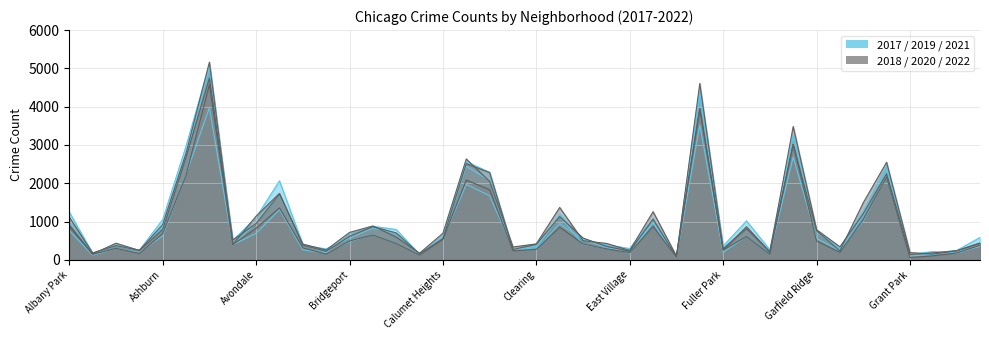

Rank the categories by 2019 value from highest to lowest.

Austin, Englewood, Garfield Park, Auburn Gresham, Chatham, Grand Crossing, Chicago Lawn, Belmont Cragin, Grand Boulevard, Douglas, Edgewater, Albany Park, Avondale, Ashburn, Brighton Park, Gage Park, Garfield Ridge, Bucktown, Bridgeport, Calumet Heights, Dunning, Avalon Park, Beverly, Archer Heights, Hermosa, Clearing, Fuller Park, East Side, Boystown, Gold Coast, Chinatown, Armour Square, East Village, Greektown, Galewood, Hegewisch, Andersonville, Burnside, Grant Park, Edison Park